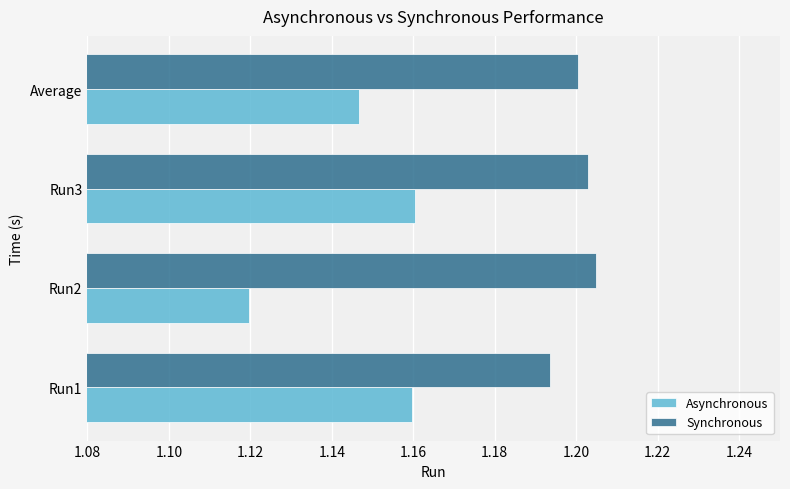

List the series in order of their peak value, lowest first.

Asynchronous, Synchronous